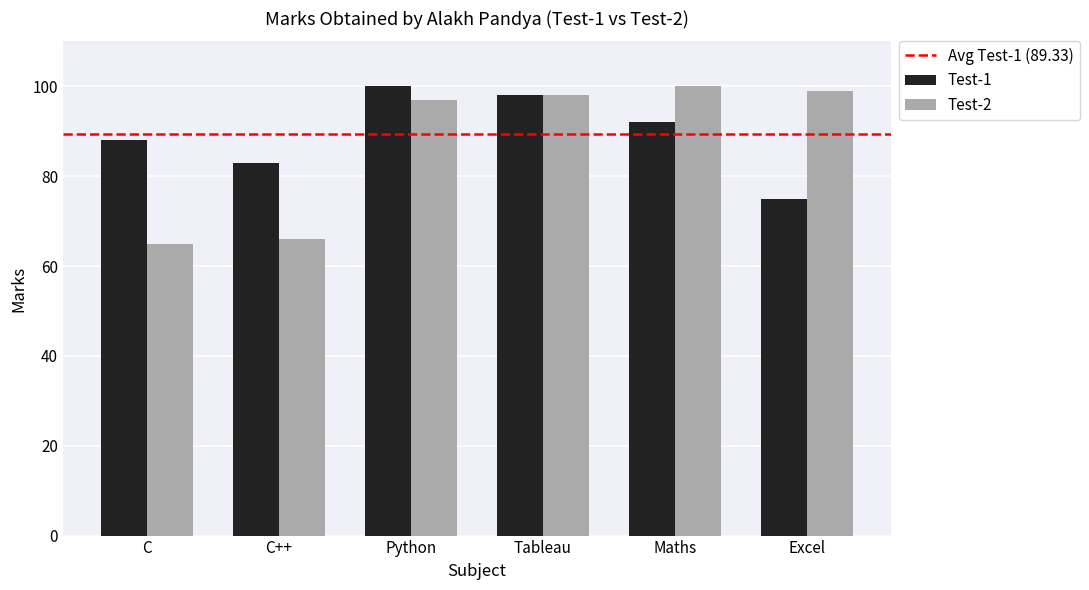

What is the label of the 2nd bar from the left?

C++